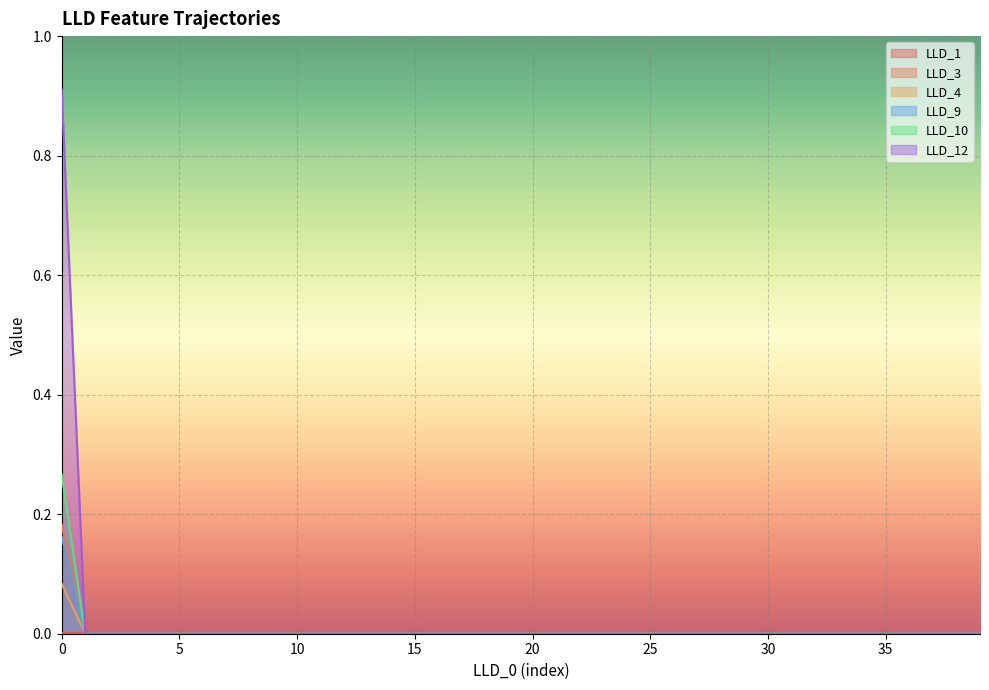

The LLD_9 series shows -0.2 at 32. True or false?

False